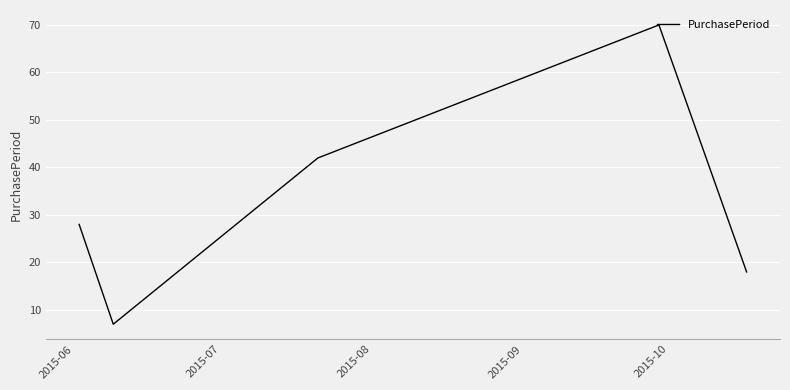

True or false: the data has more than 1 interior local peaks.

False